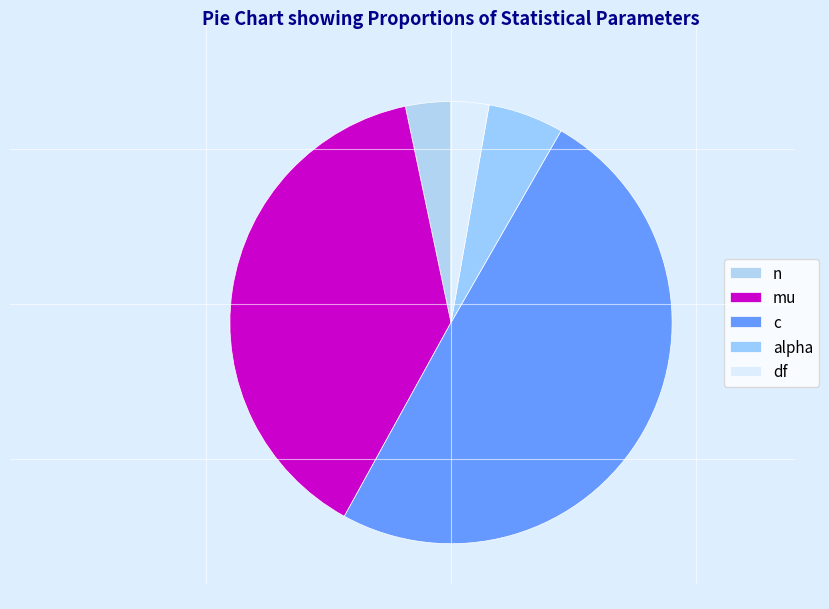

How much of the chart is everything except alpha?

94.5%